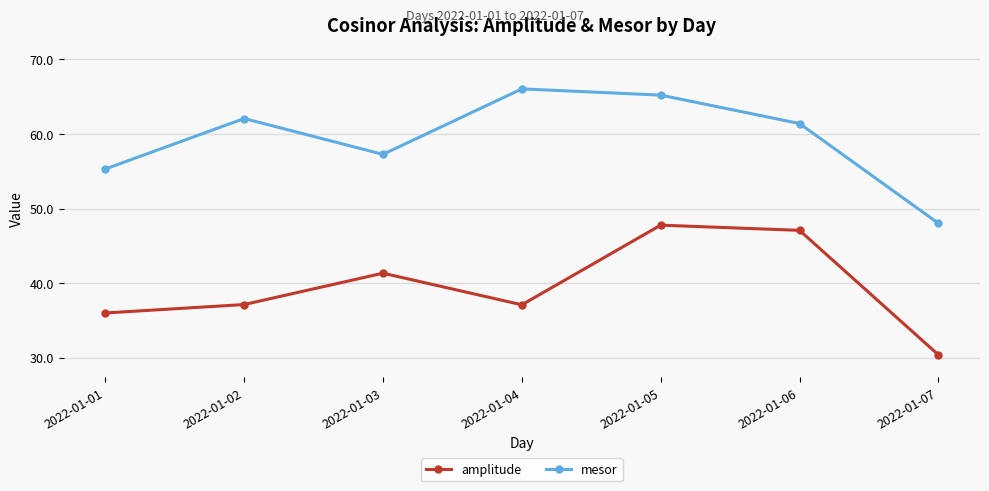

The mesor series shows 66.1 at 2022-01-04. True or false?

True